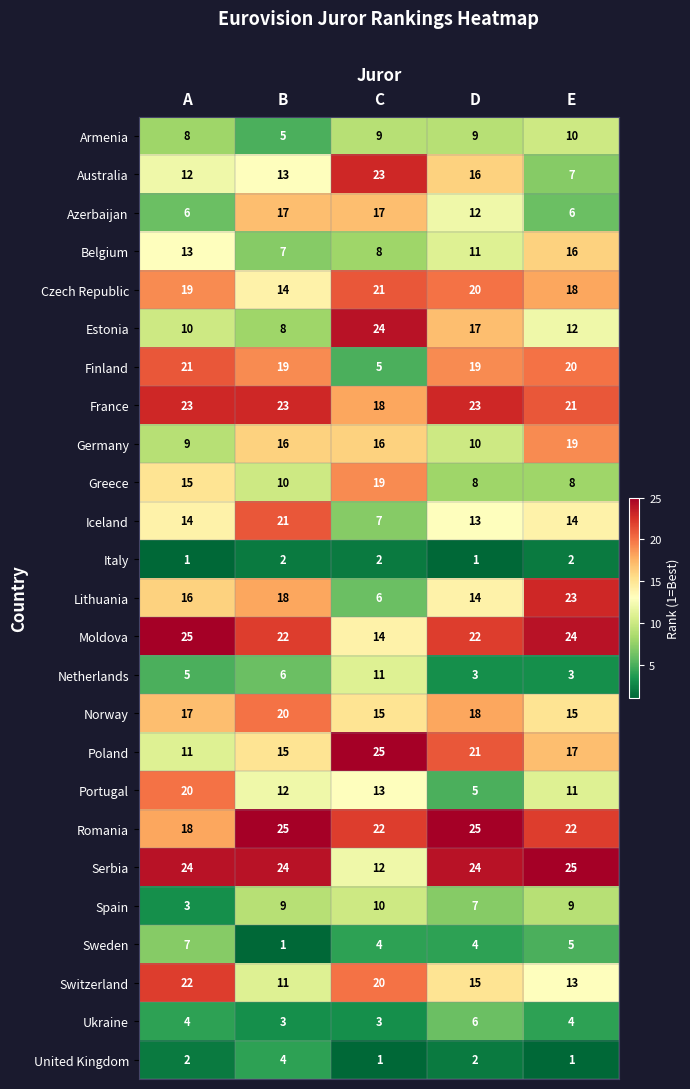

Is the value of Australia at C greater than the value of Estonia at D?

Yes